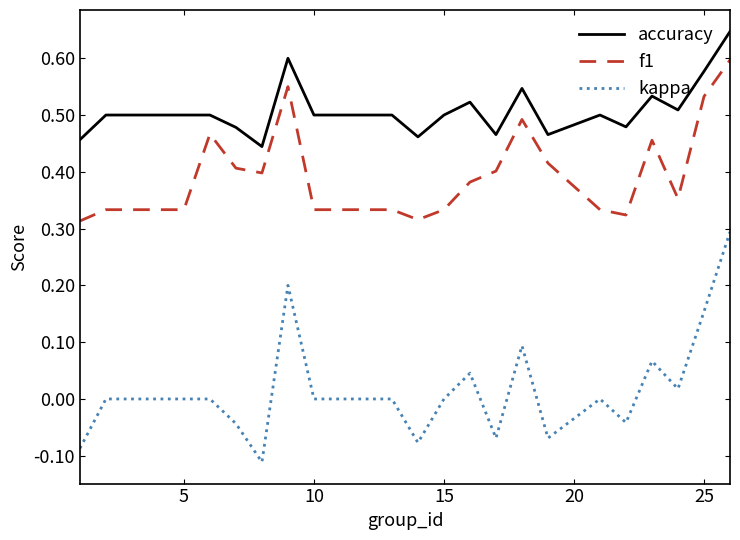

True or false: accuracy and f1 intersect in this chart.

False